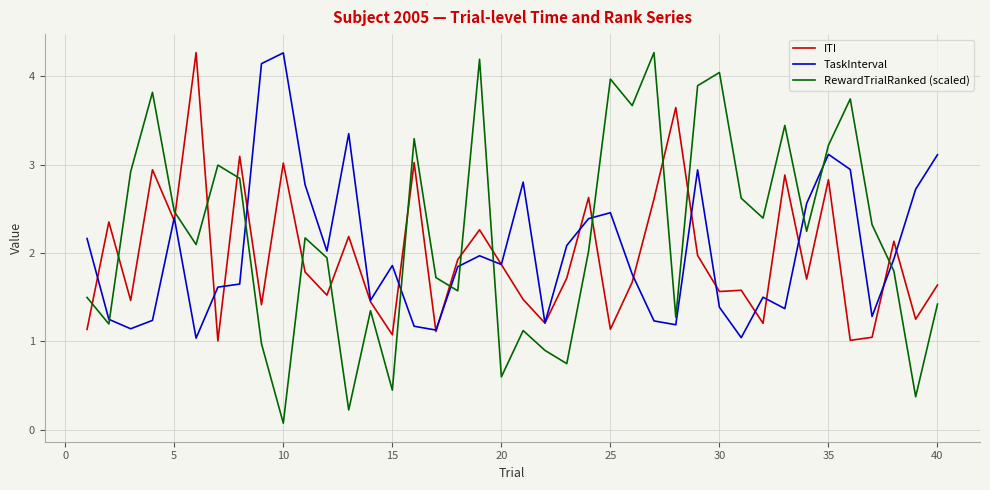

Which series has the widest spread of values?

RewardTrialRanked (scaled)